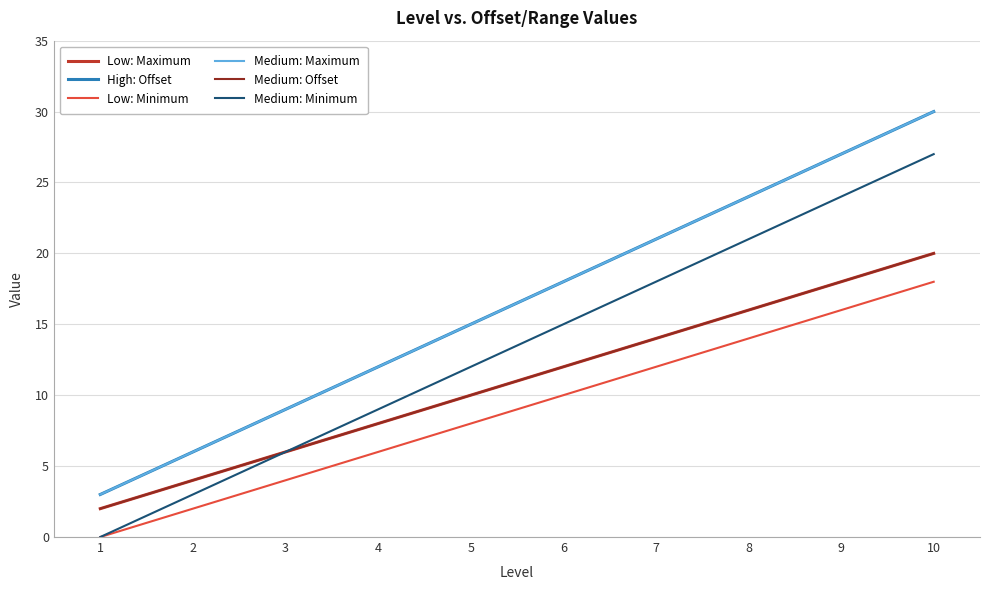

Does the chart have visible grid lines?

Yes